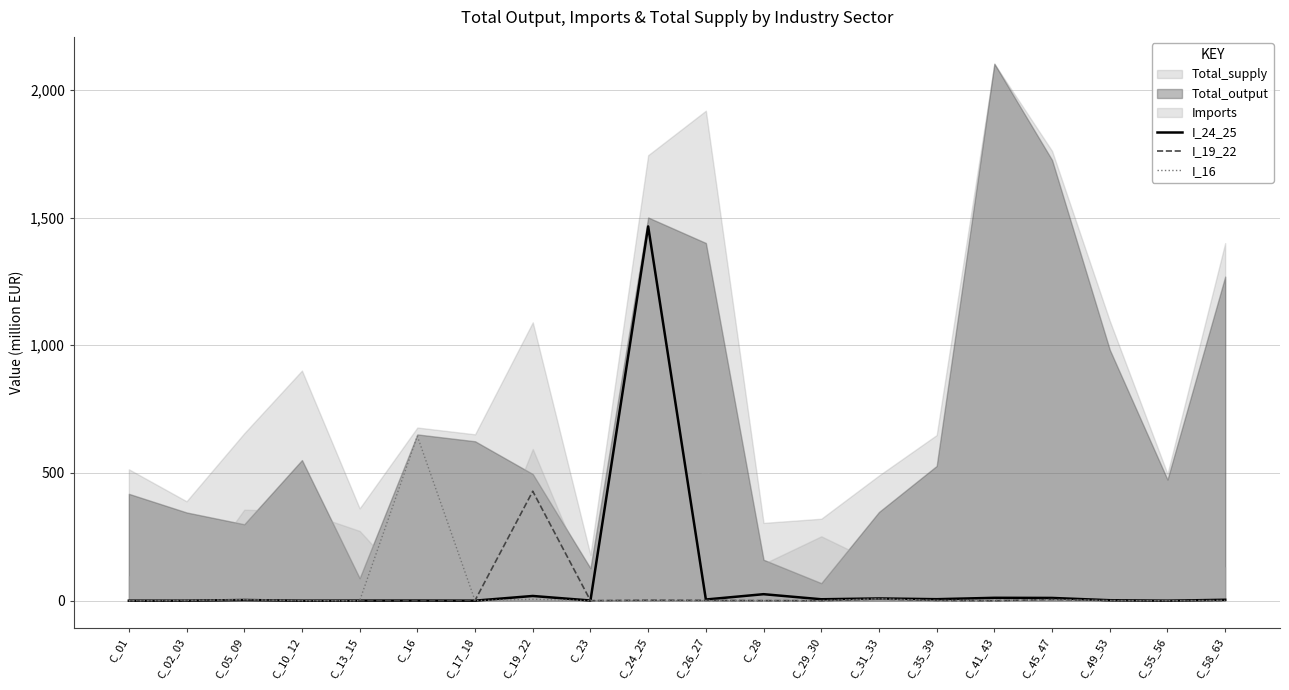

What is the sum of the I_24_25 values at C_55_56 and C_24_25?

1465.4